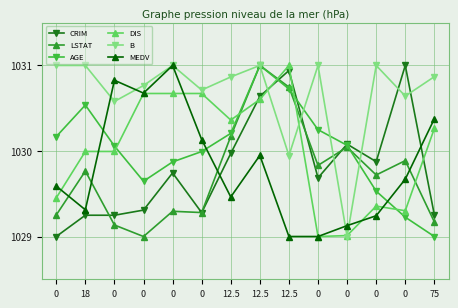

In DIS, how many points are higher than both neighbors (excluding endpoints)?

2